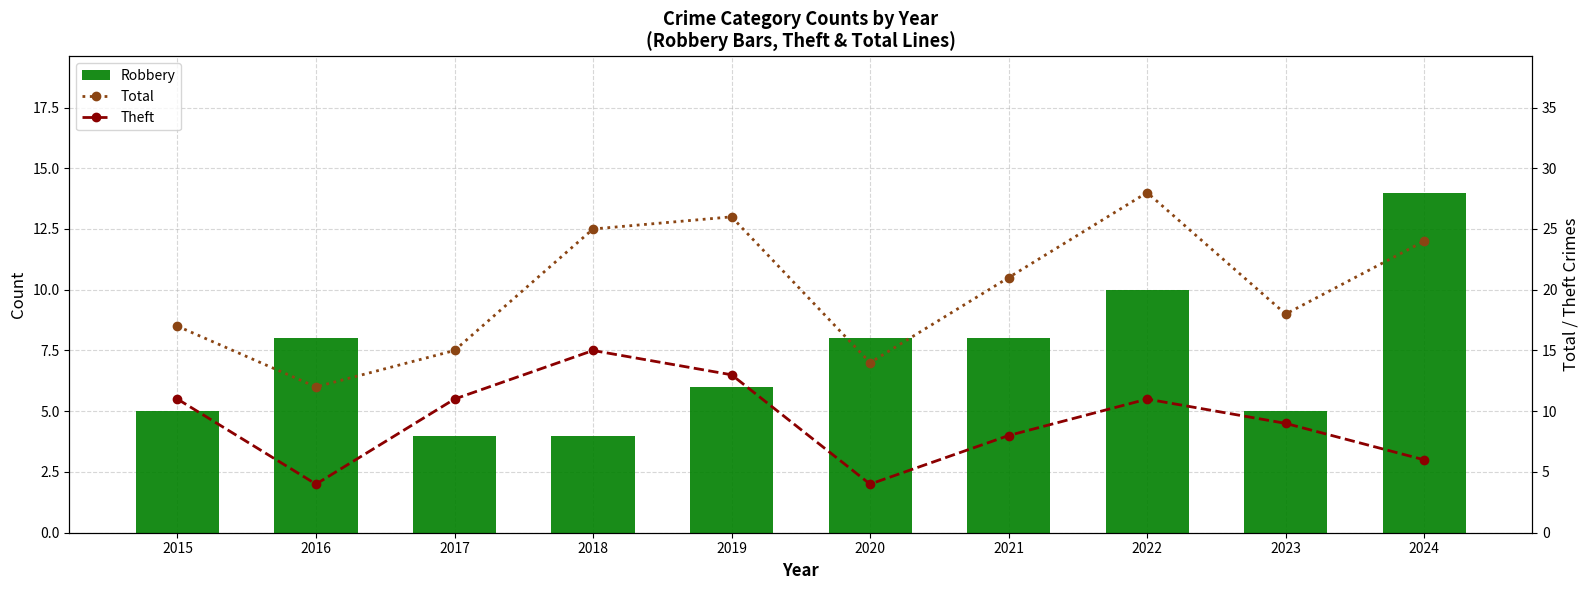

Rank the categories by Theft value from highest to lowest.

2018, 2019, 2015, 2017, 2022, 2023, 2021, 2024, 2016, 2020